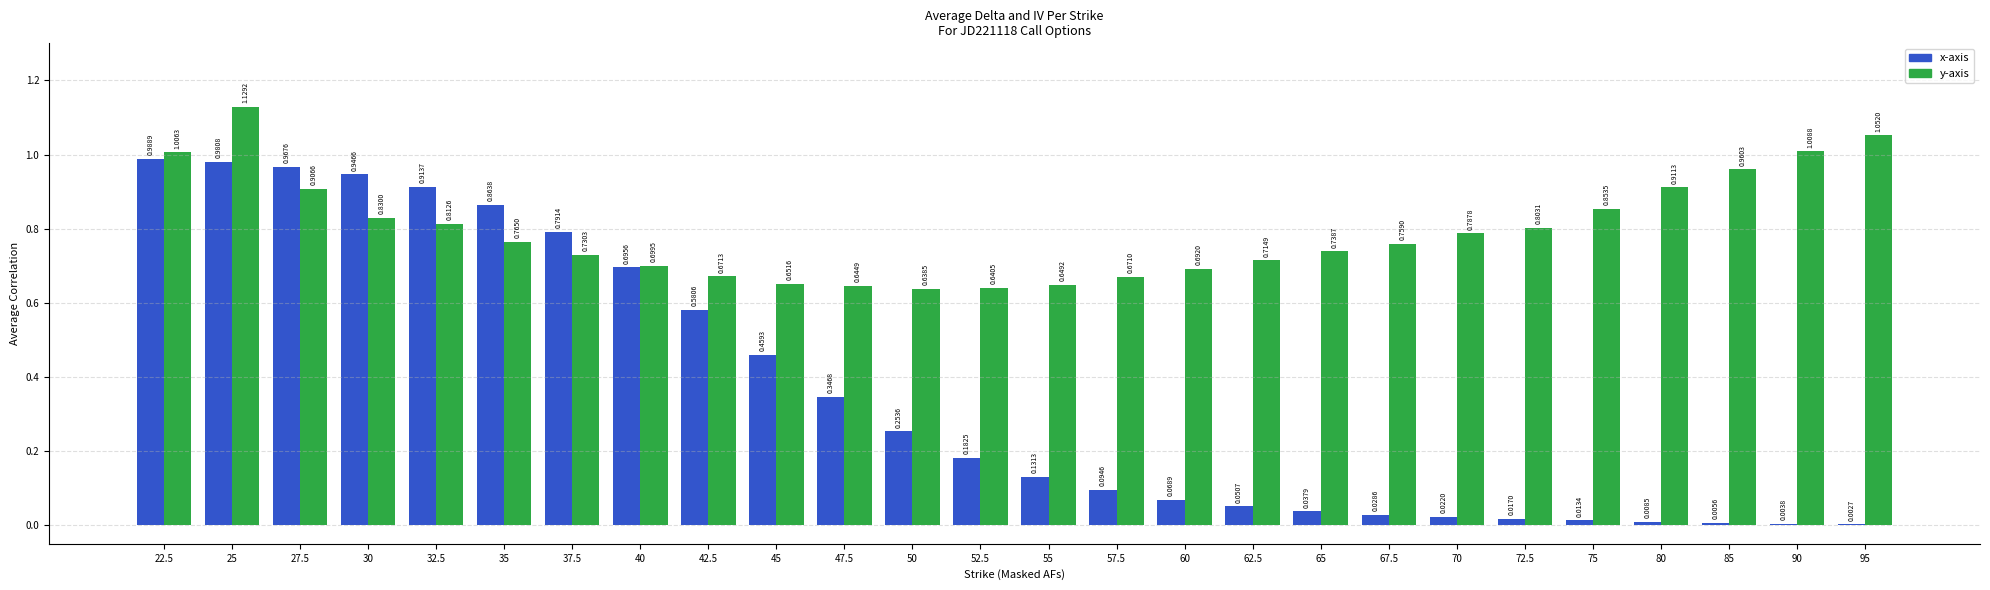

At which category is the sum across all series the highest?

25